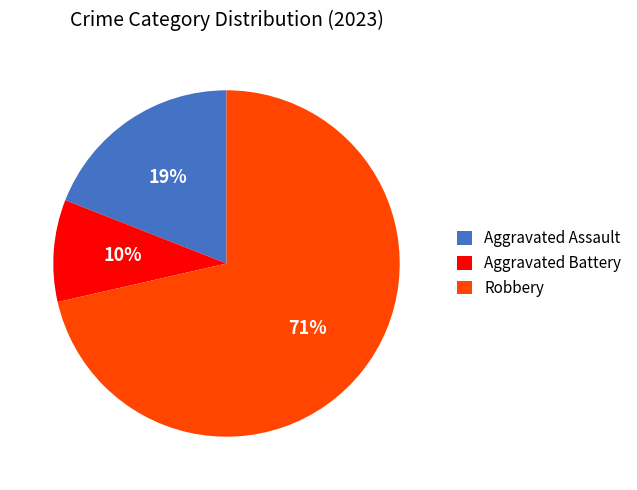

True or false: Aggravated Assault accounts for 27% of the total.

False